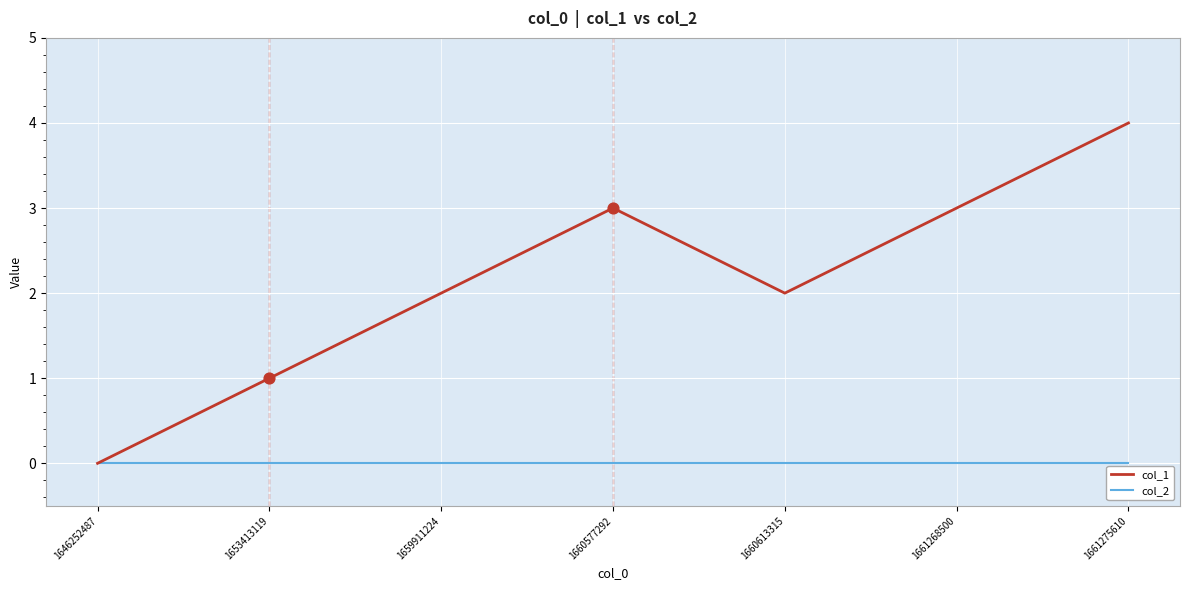

Which series changed the most between 1660577292 and 1660613315?

col_1